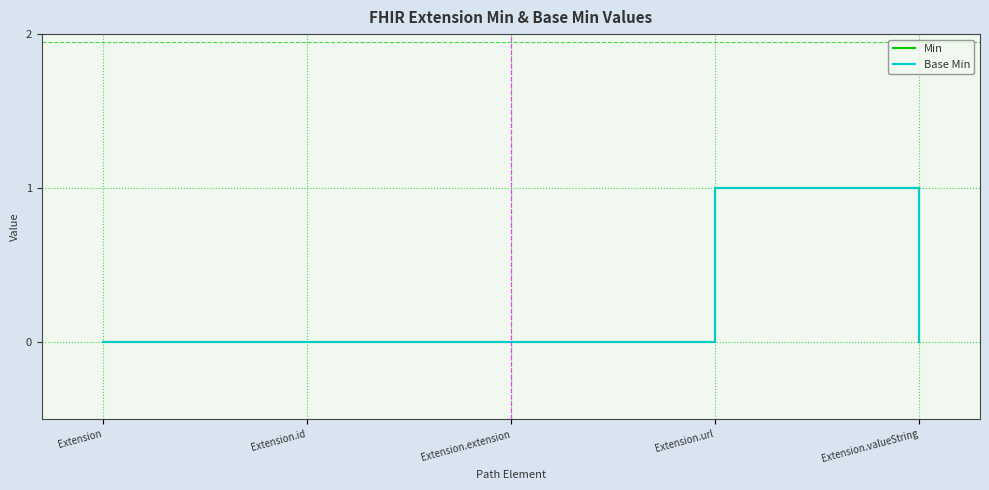

List the labels in order of Min value, largest first.

Extension.url, Extension, Extension.id, Extension.extension, Extension.valueString